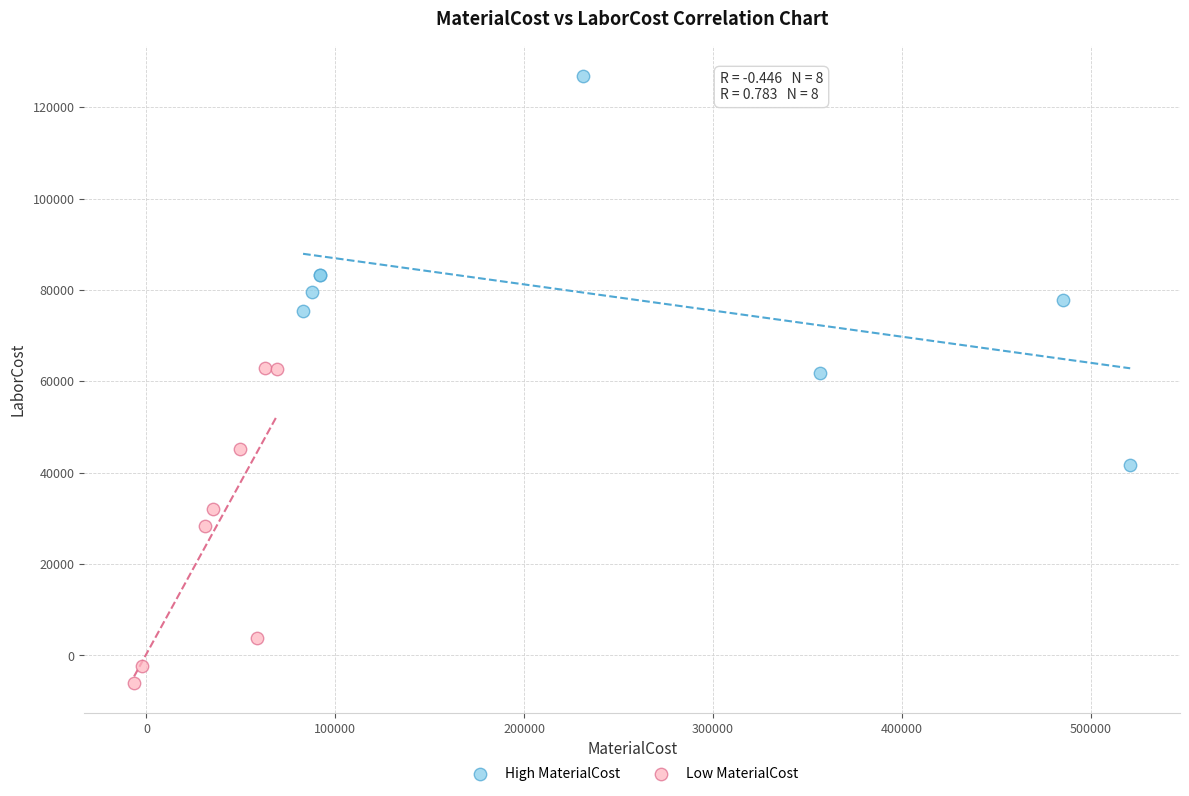

Which series has the largest Y range (max minus min)?

High MaterialCost